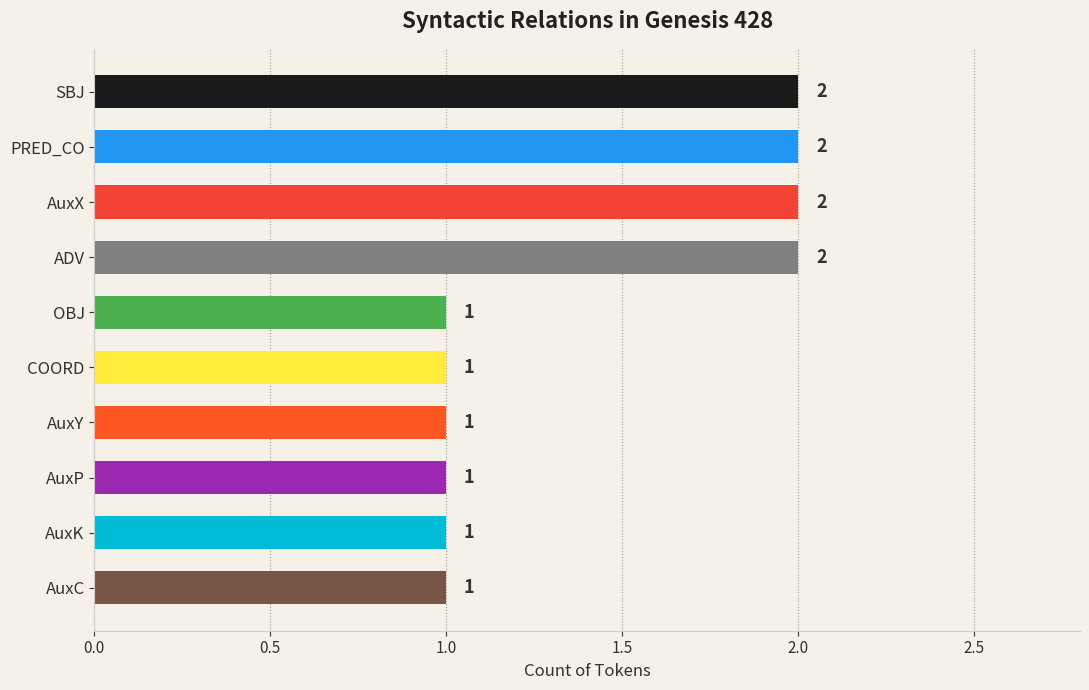

Count the values in the range 1 to 2.

10